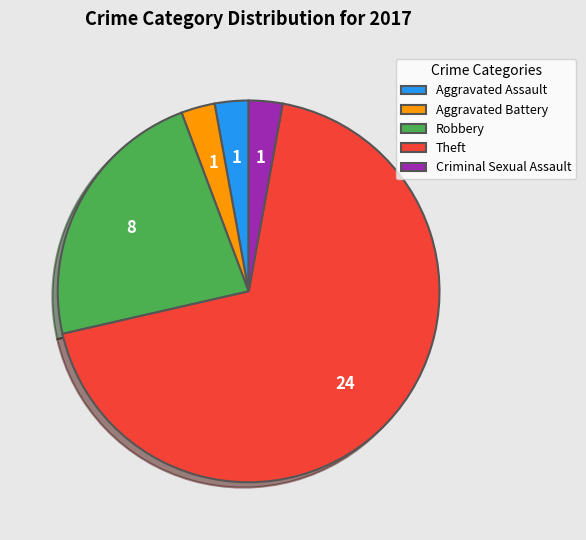

Is there a majority slice in this chart?

Yes